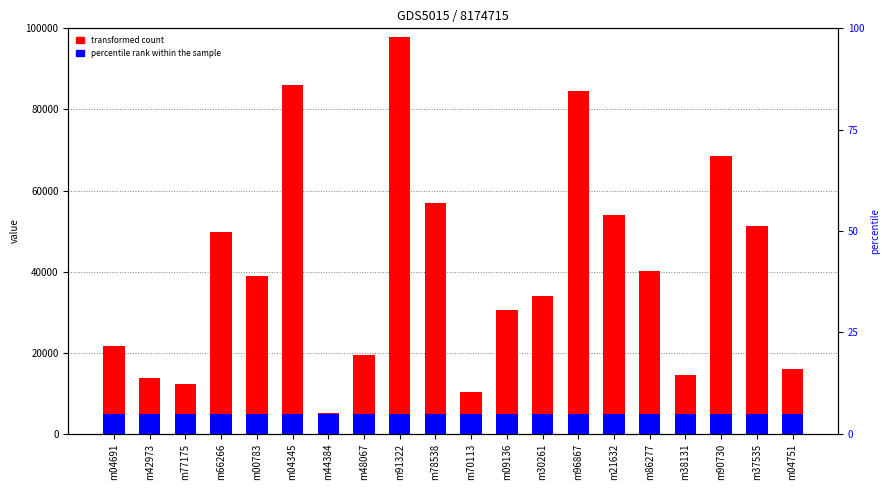

Reading right to left, what are all the values shown in this chart?

transformed count: m04751=11094	m37535=46134	m90730=63438	m38131=9401	m86277=35224	m21632=49000	m96867=79426	m30261=29070	m09136=25601	m70113=5326	m78538=51817	m91322=92760	m48067=14384	m44384=57	m04345=81128	m00783=34001	m66266=44883	m77175=7209	m42973=8643	m04691=16720
percentile rank within the sample: m04751=5000	m37535=5000	m90730=5000	m38131=5000	m86277=5000	m21632=5000	m96867=5000	m30261=5000	m09136=5000	m70113=5000	m78538=5000	m91322=5000	m48067=5000	m44384=5000	m04345=5000	m00783=5000	m66266=5000	m77175=5000	m42973=5000	m04691=5000